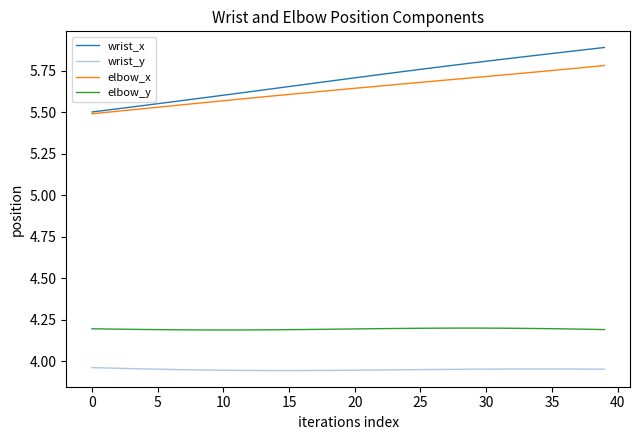

Which series has the largest range (max minus min)?

wrist_x